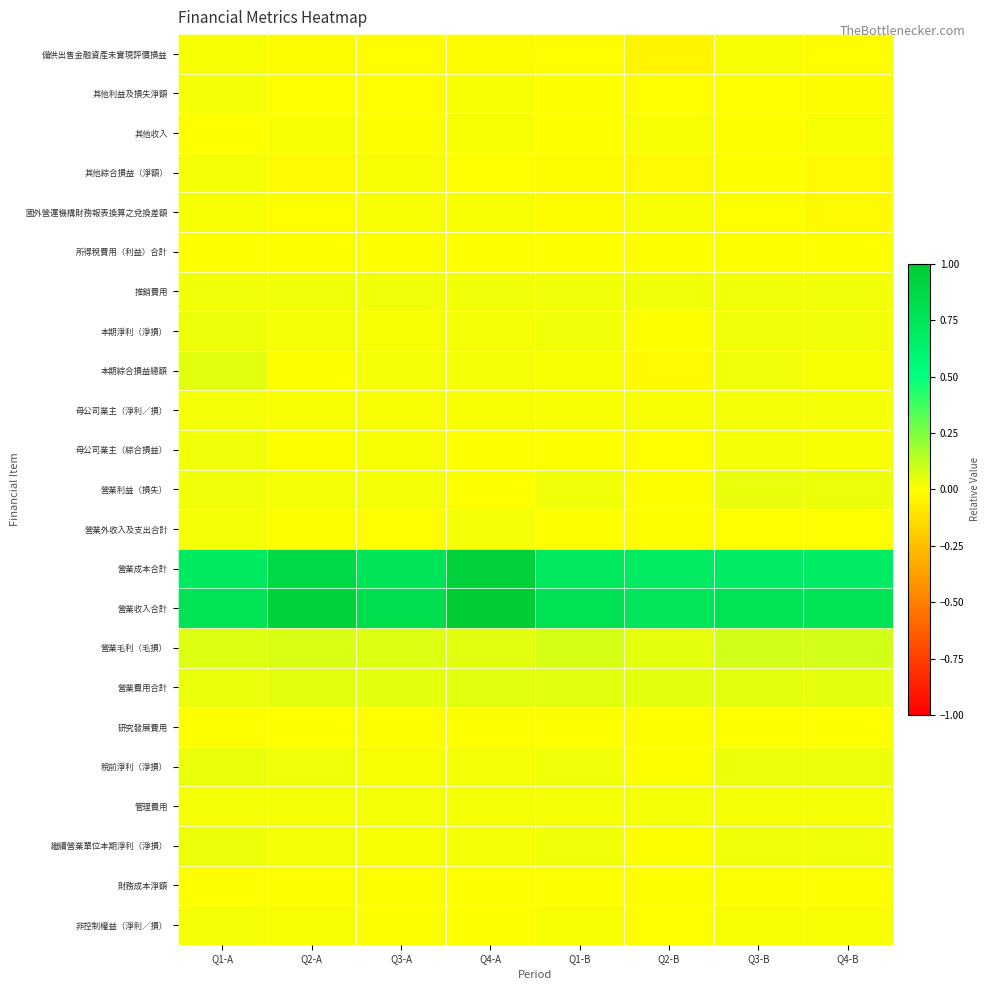

What is the total value across all series at Q4-B?

1.8